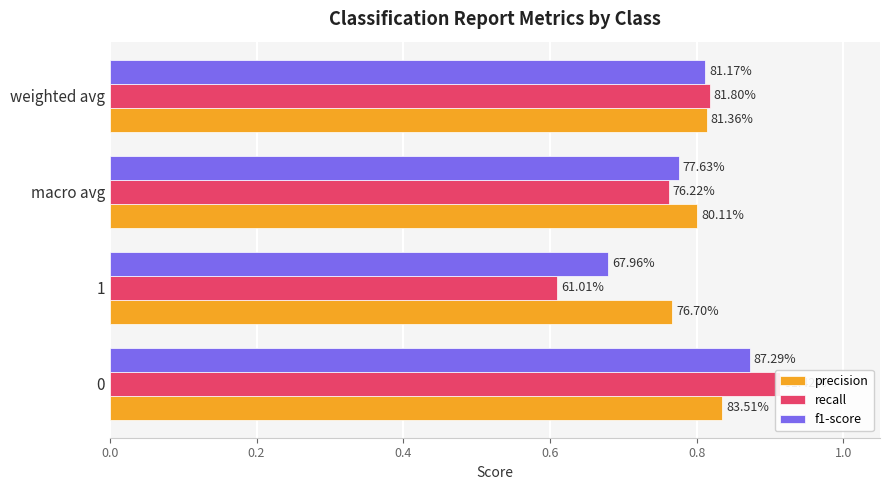

Is it true that precision equals 0.8 at macro avg?

True